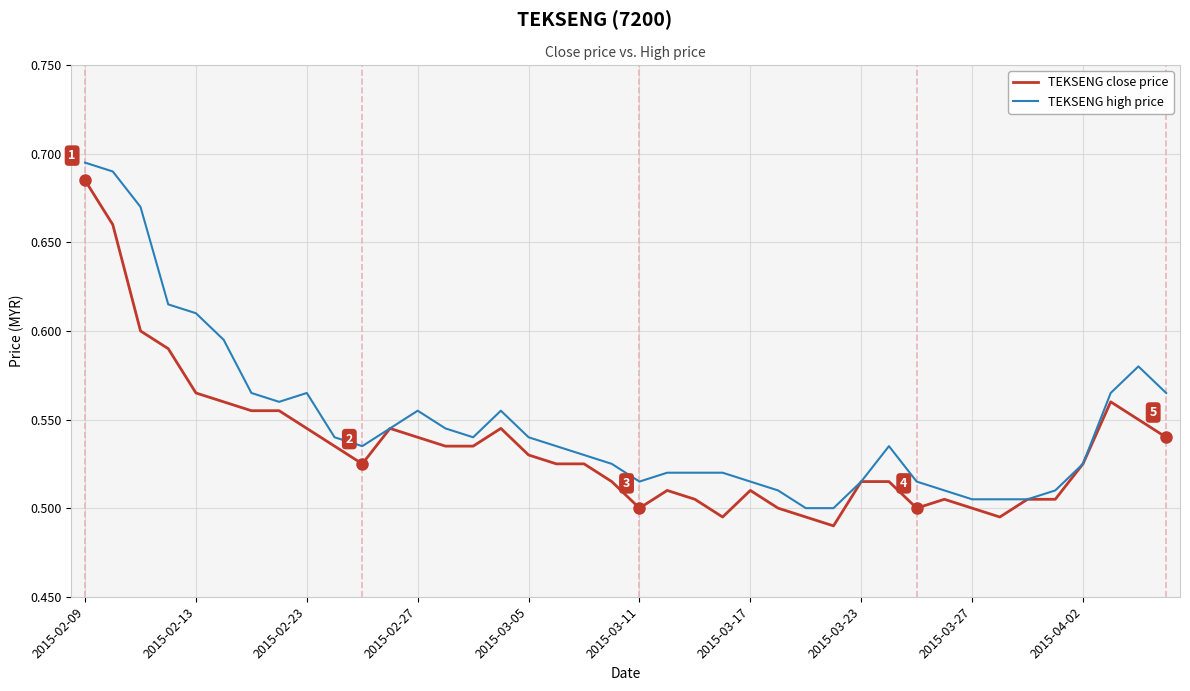

Rank the series by their average value, from lowest to highest.

TEKSENG close price, TEKSENG high price